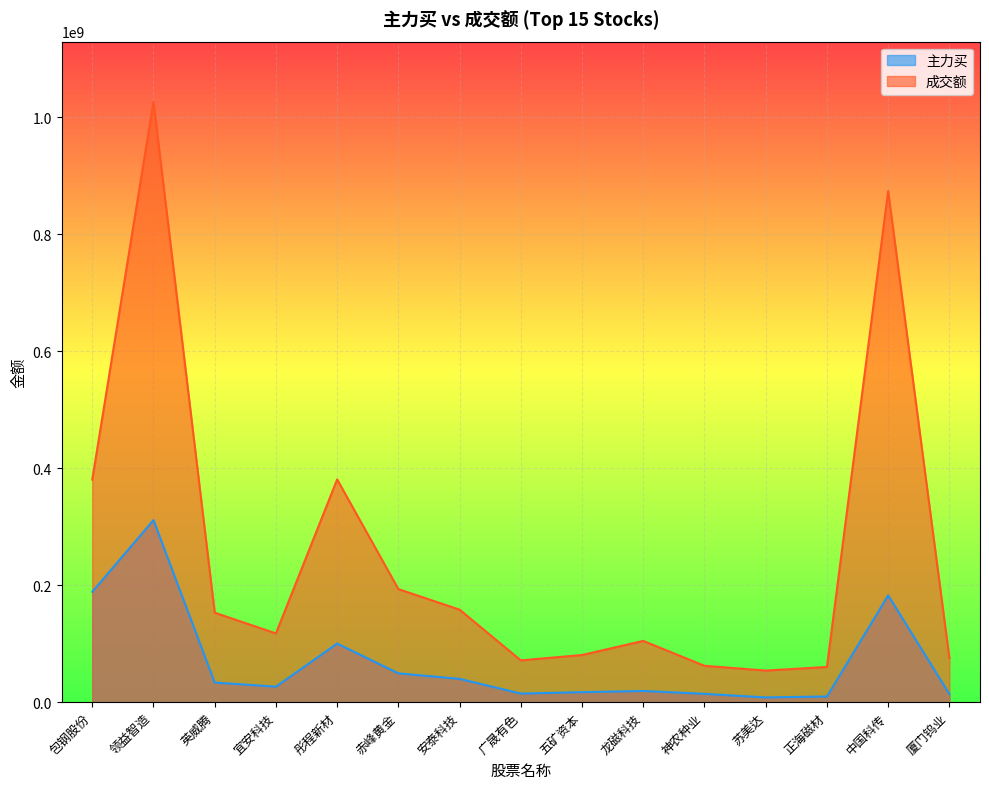

Reading left to right, list all the values displayed in this chart.

主力买: 188595791	311157040	33539442	26491662	100168536	49232509	39826537	14684204	17071284	19166966	14207615	8140054	9737994	182583471	13943495
成交额: 380402529	1026228141	152902884	117525883	380664023	193225311	158105916	71475075	80620445	104725626	62136489	54020979	60163223	873491060	75309691